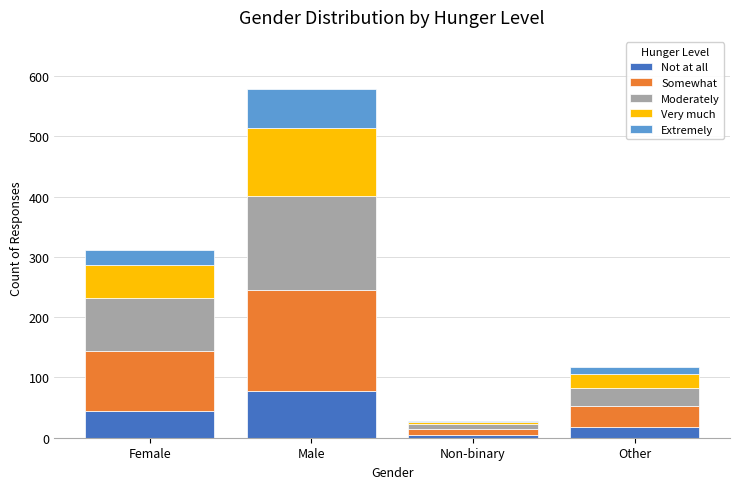

Reading left to right, what are the values for Not at all?

Female=45	Male=78	Non-binary=5	Other=18